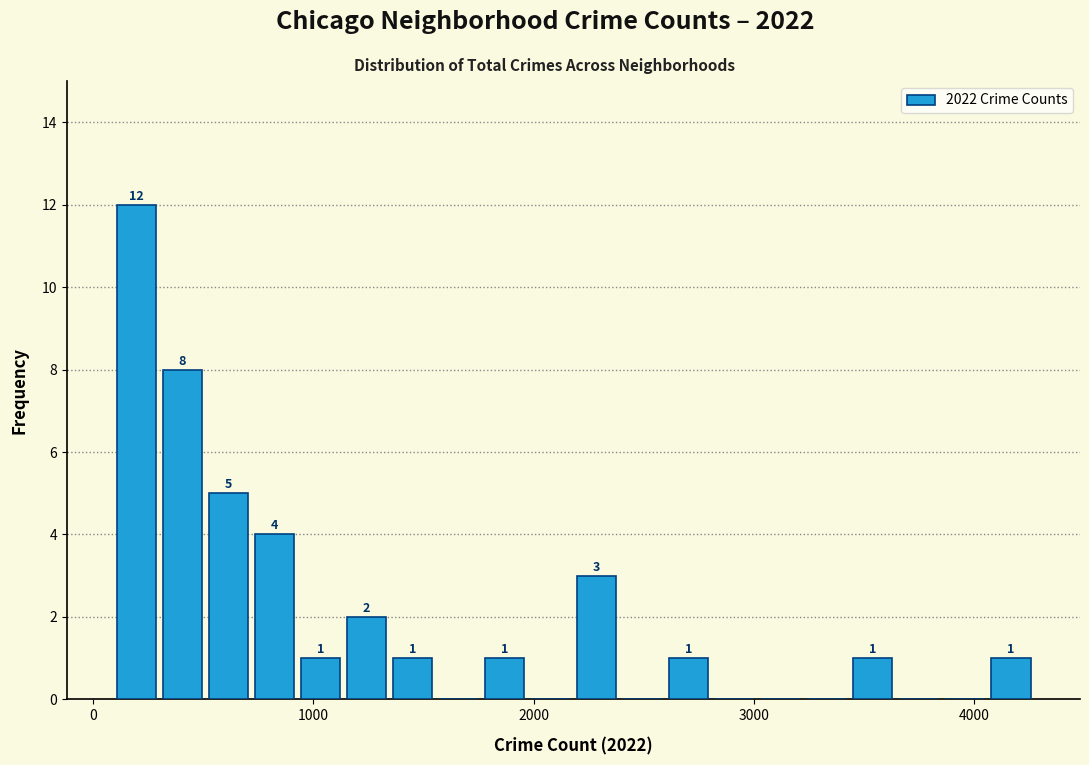

Around what value on the x-axis is the tallest bar? Give the approximate position of its centre, as read against the axis.

200